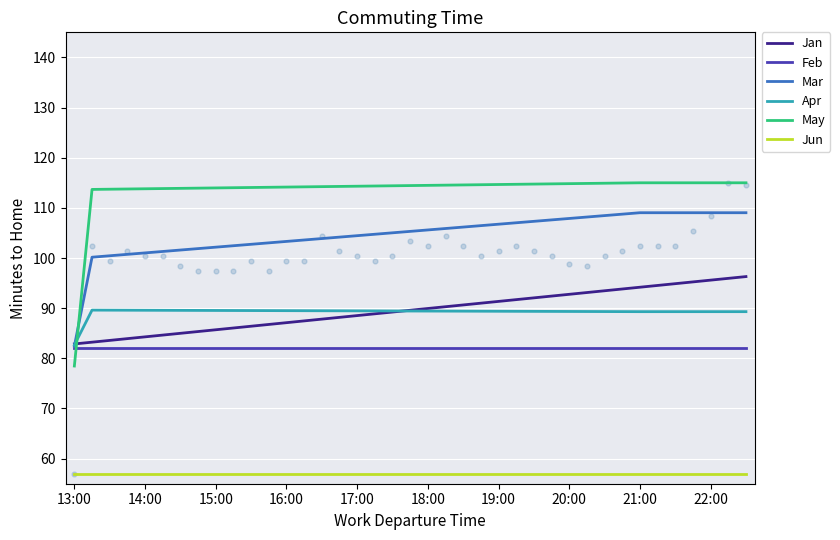

Which series contains the highest Y value?

May